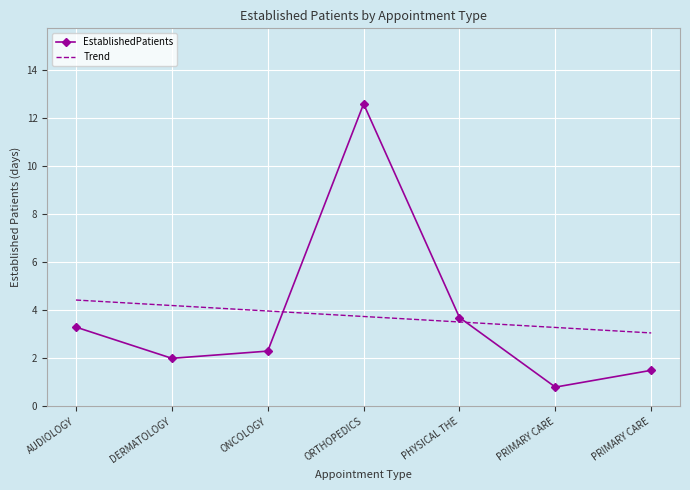

Is it true that EstablishedPatients equals 2.3 at ONCOLOGY?

True